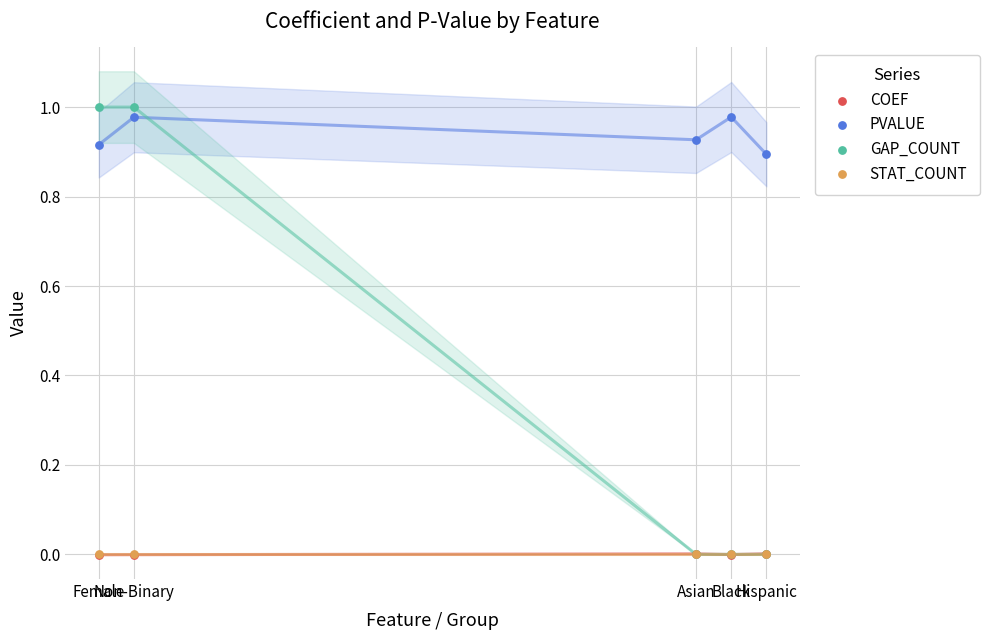

What are all the series names shown in the legend?

COEF, PVALUE, GAP_COUNT, STAT_COUNT